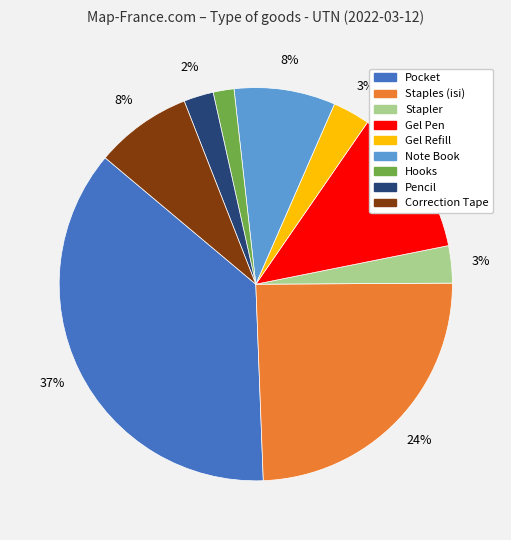

What percentage is the Gel Pen slice, to the nearest percent?

12%